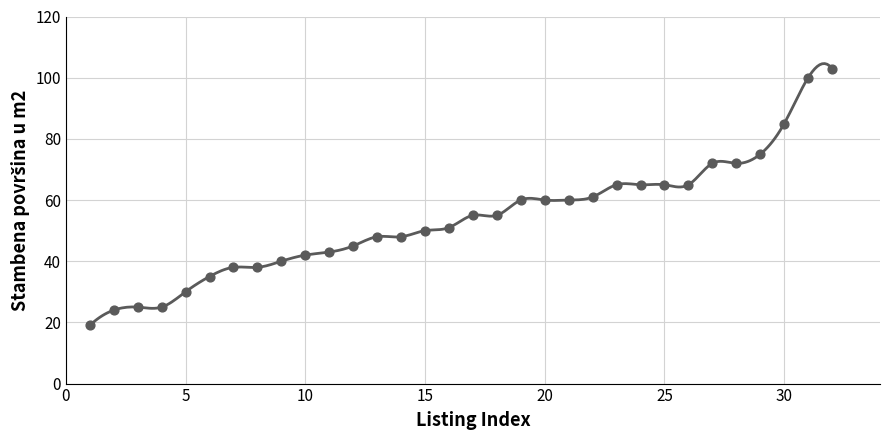

What is the ratio of the value at 14 to the value at 22?

0.8